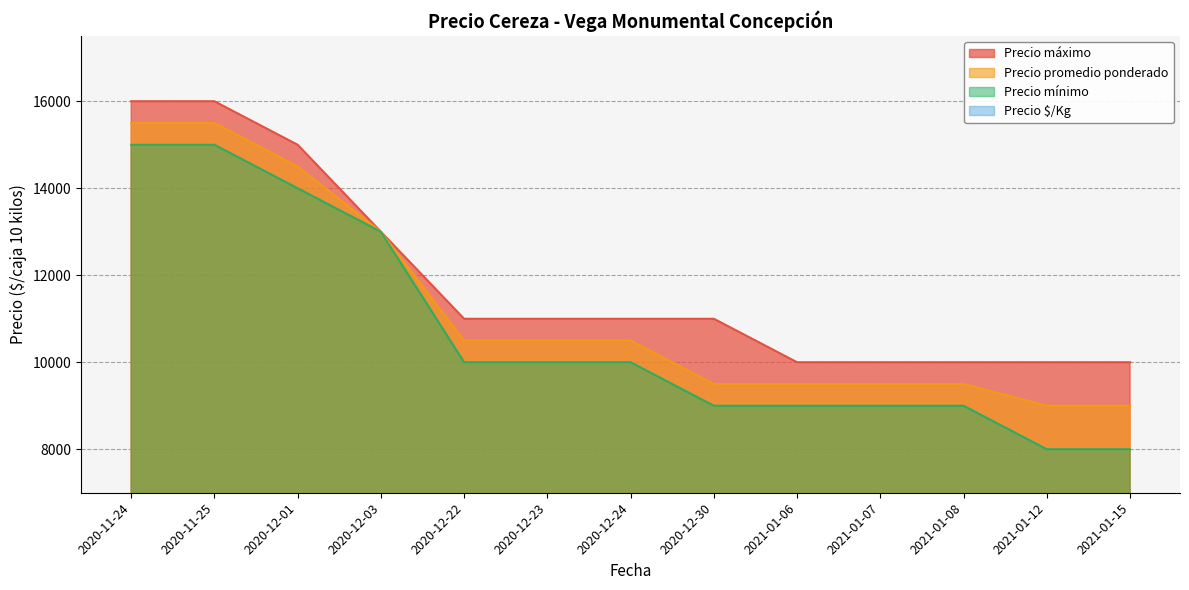

What is the spread (max minus min) of values at 2020-12-23?

9950